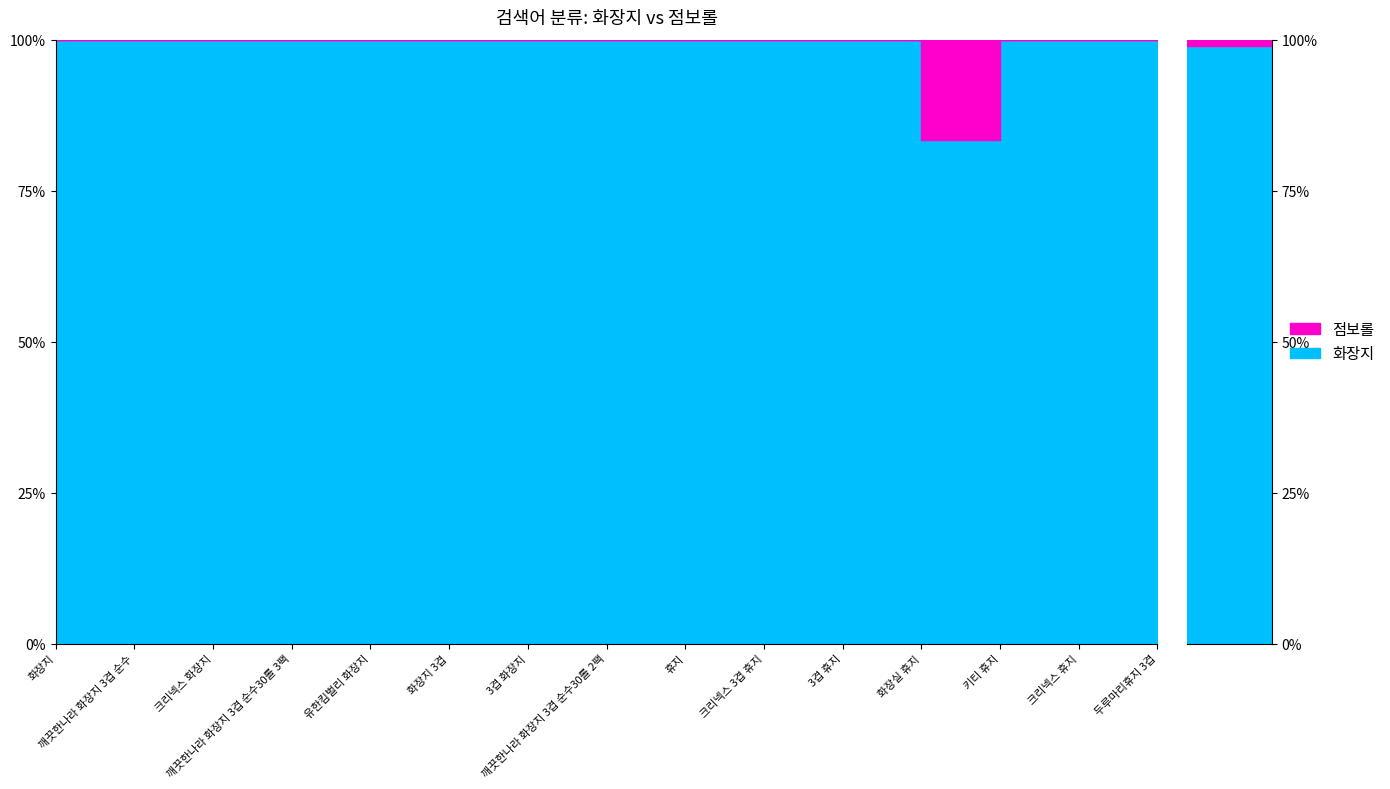

Rank the categories by 화장지 value from highest to lowest.

화장지, 깨끗한나라 화장지 3겹 순수, 크리넥스 화장지, 깨끗한나라 화장지 3겹 순수30롤 3팩, 유한킴벌리 화장지, 화장지 3겹, 3겹 화장지, 깨끗한나라 화장지 3겹 순수30롤 2팩, 휴지, 크리넥스 3겹 휴지, 3겹 휴지, 키티 휴지, 크리넥스 휴지, 두루마리휴지 3겹, 화장실 휴지